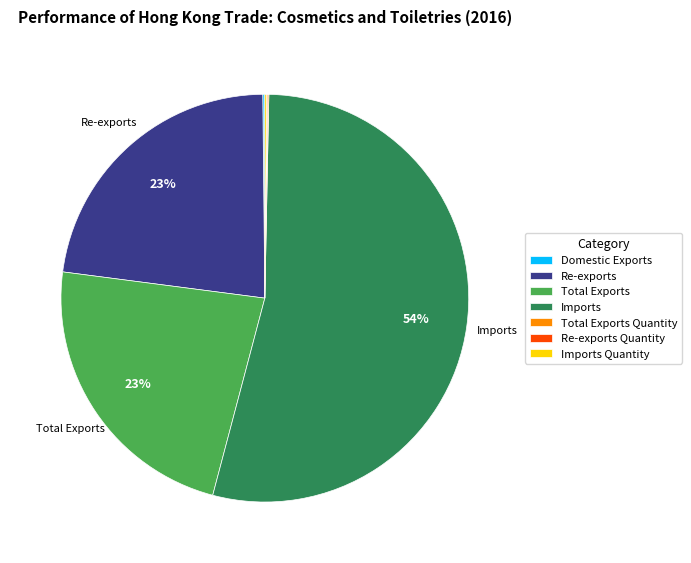

Does any single category account for the majority?

Yes